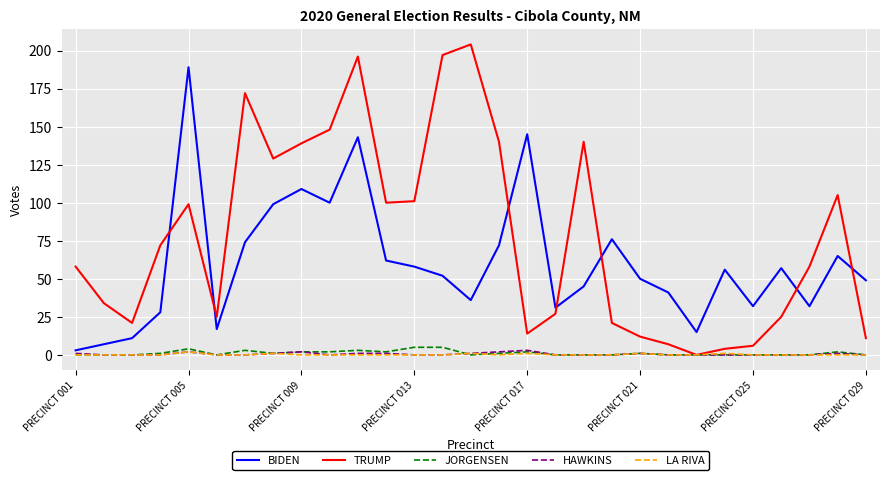

Which series has the largest range (max minus min)?

TRUMP